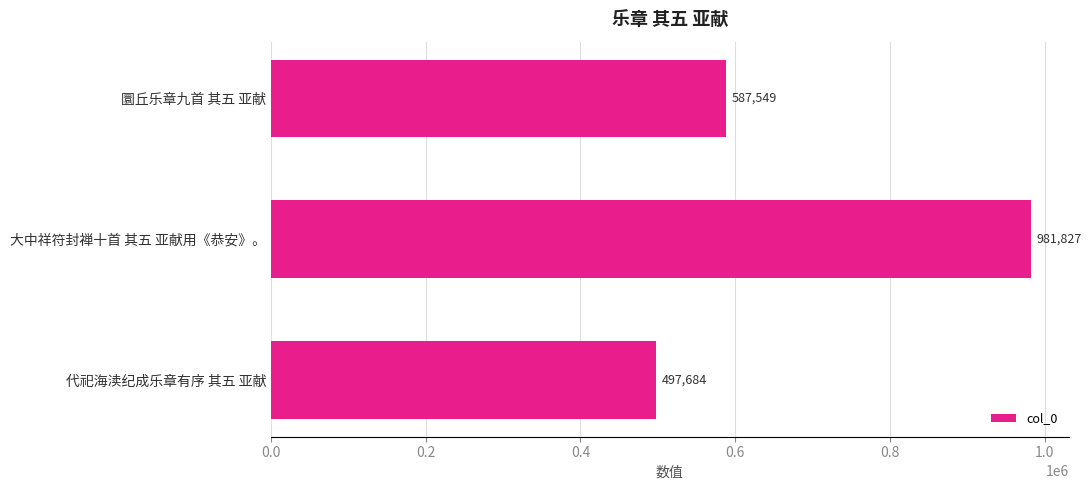

The value at 大中祥符封禅十首 其五 亚献用《恭安》。 is 981827. True or false?

True